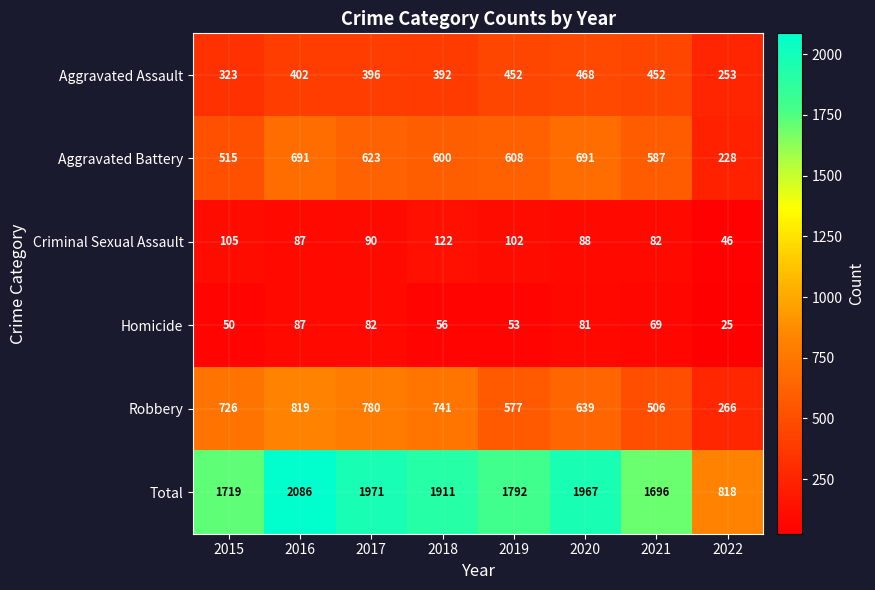

What is the maximum value shown in the chart?

2086